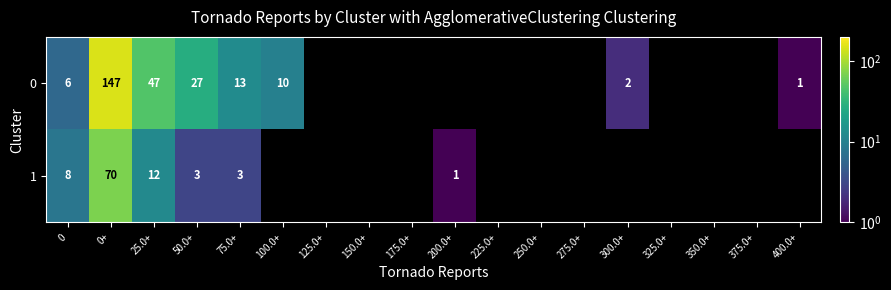

Is the value of 1 at 0+ greater than the value of 0 at 0+?

No